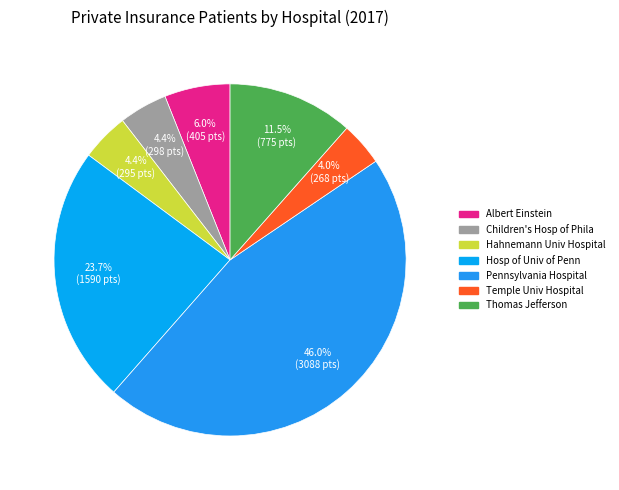

To the nearest percent, what is the difference between the largest and smallest slice percentages?

42%